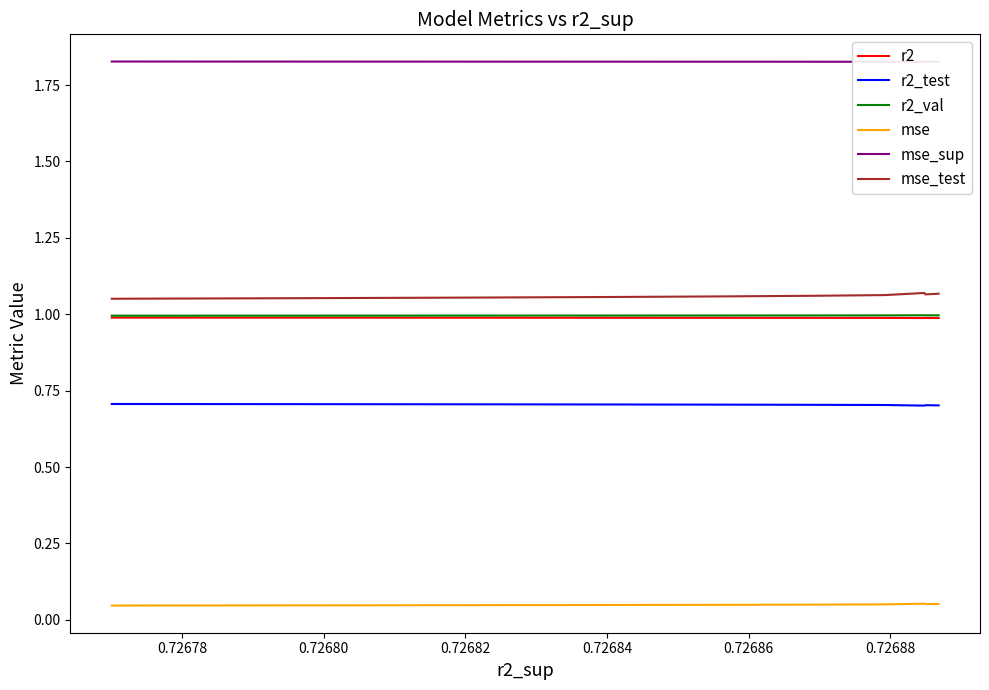

What are all the series names shown in the legend?

r2, r2_test, r2_val, mse, mse_sup, mse_test